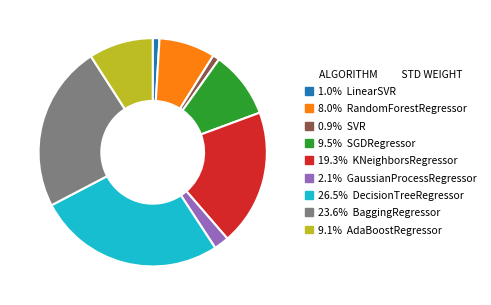

Is there a majority slice in this chart?

No